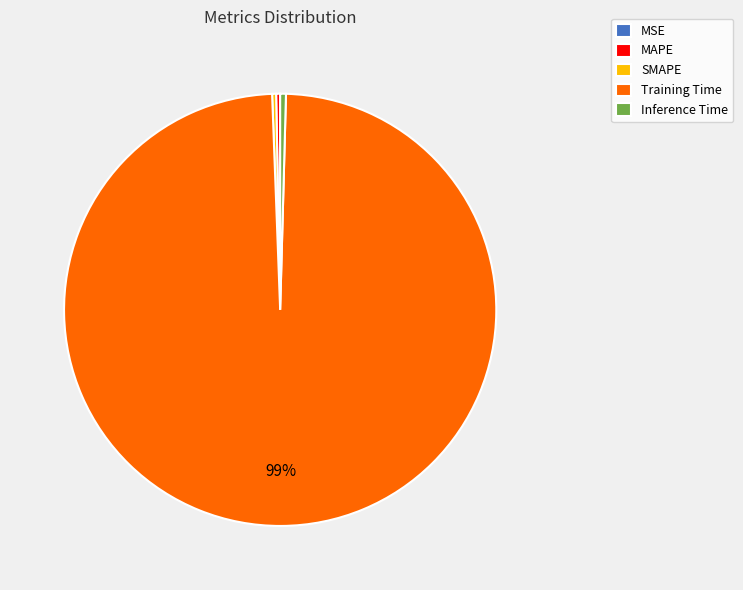

What is the largest slice in the pie chart?

Training Time